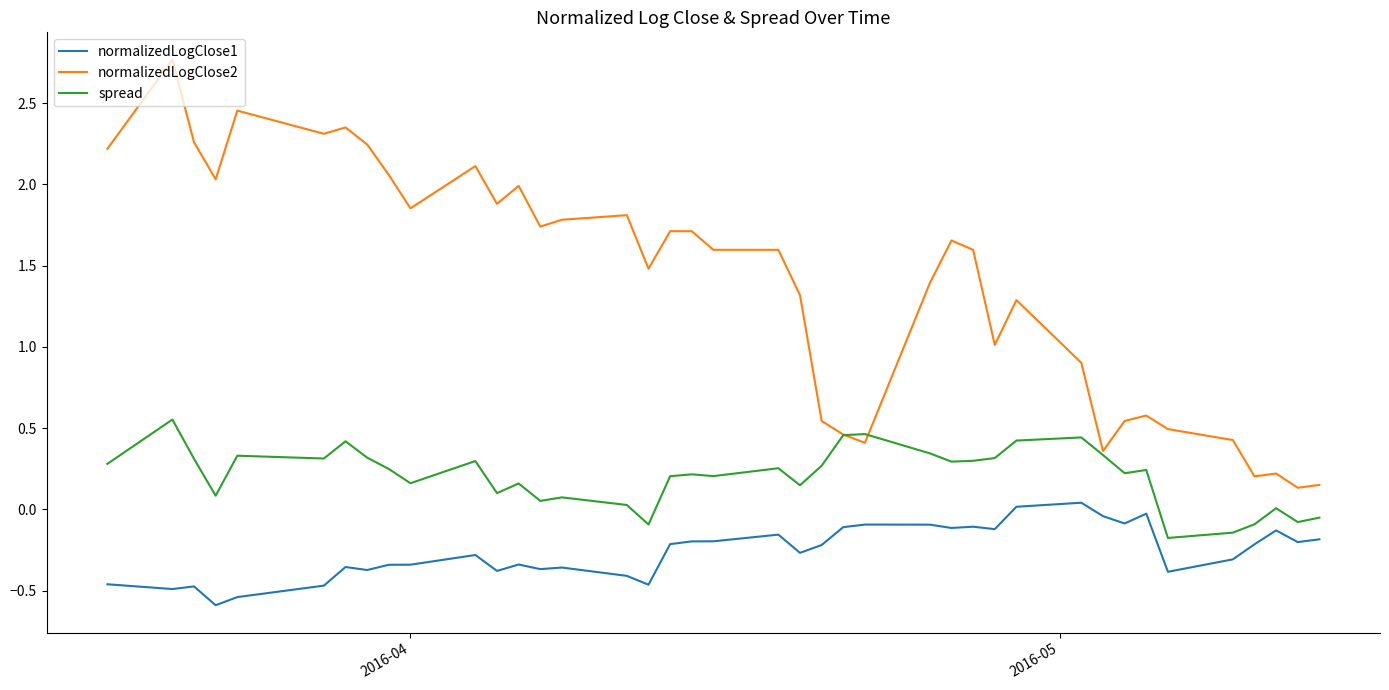

What is the minimum value shown in the chart?

-0.6